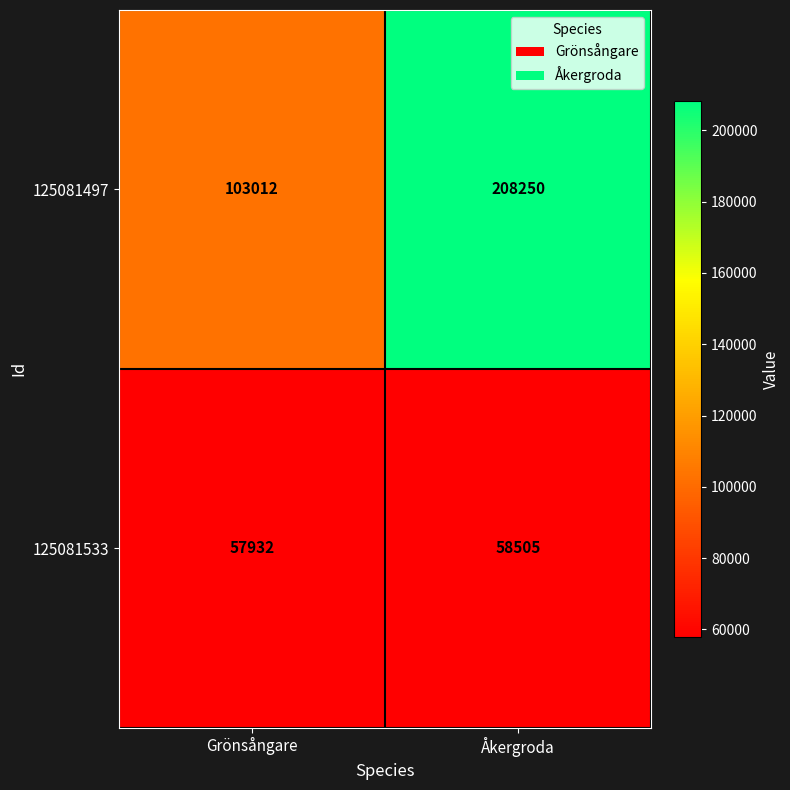

The 125081533 series shows 57932 at Grönsångare. True or false?

True